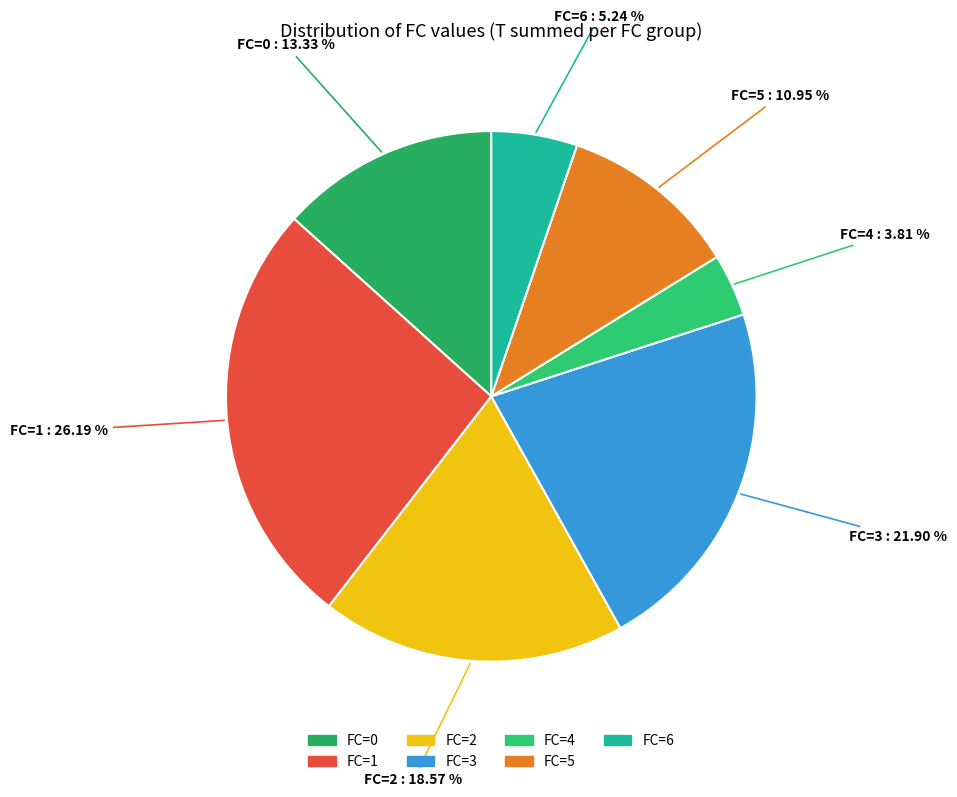

Is the sum of FC=6 : 5.24 % and FC=5 : 10.95 % greater than half?

No